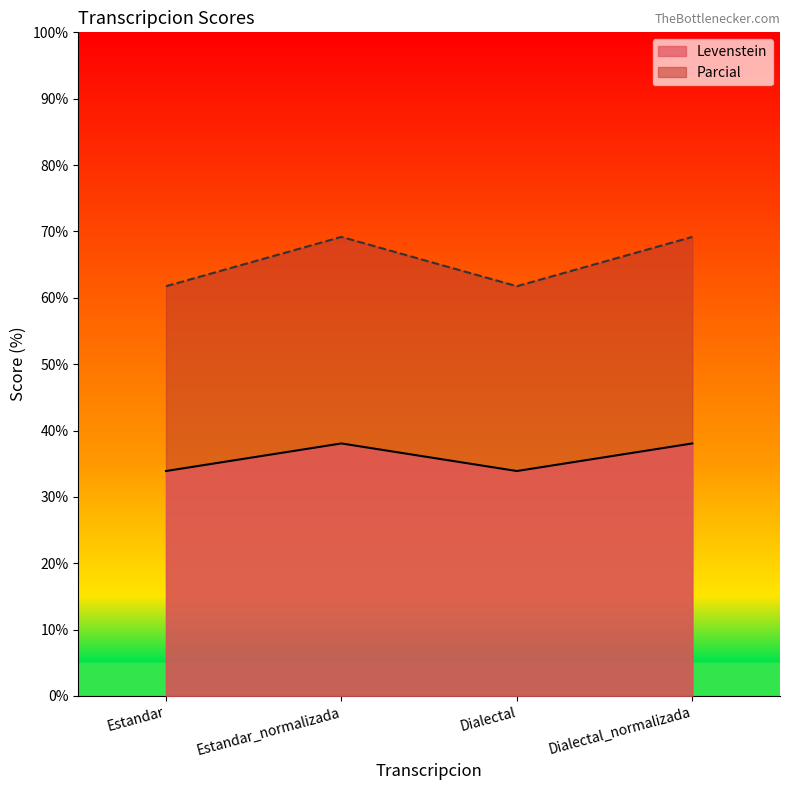

True or false: Parcial and Levenstein intersect in this chart.

False